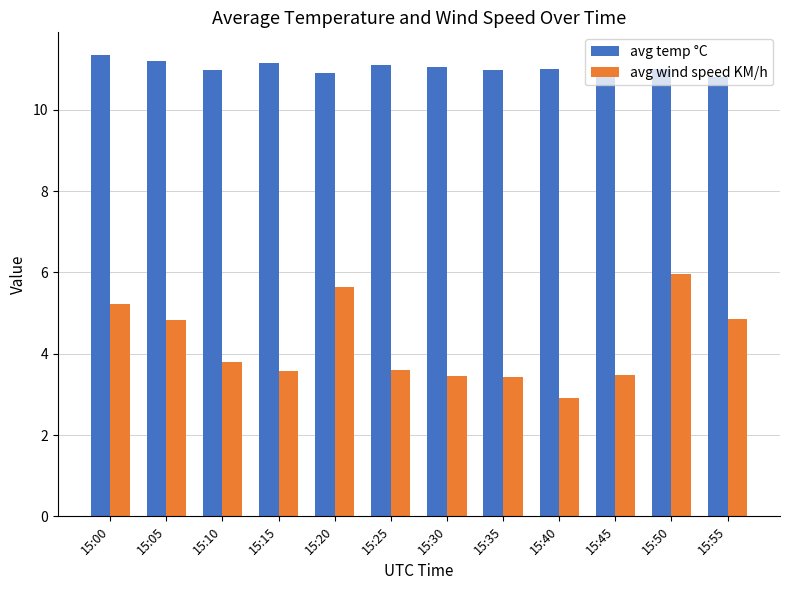

Which series has the largest range (max minus min)?

avg wind speed KM/h